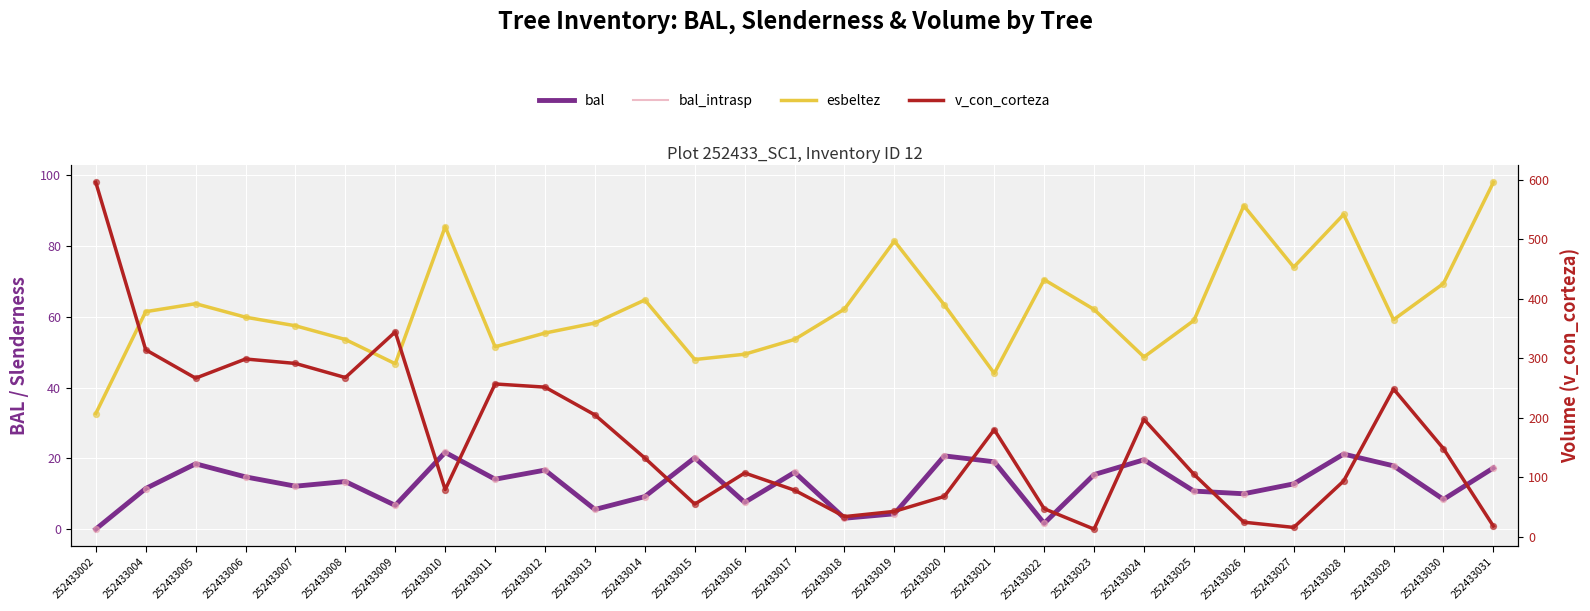

Which series contains the lowest Y value?

bal